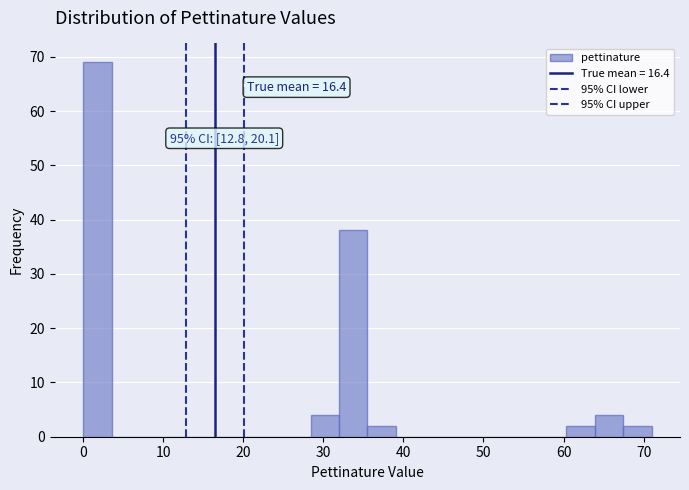

Read against the x-axis, roughly where is the centre of the tallest bar?

2